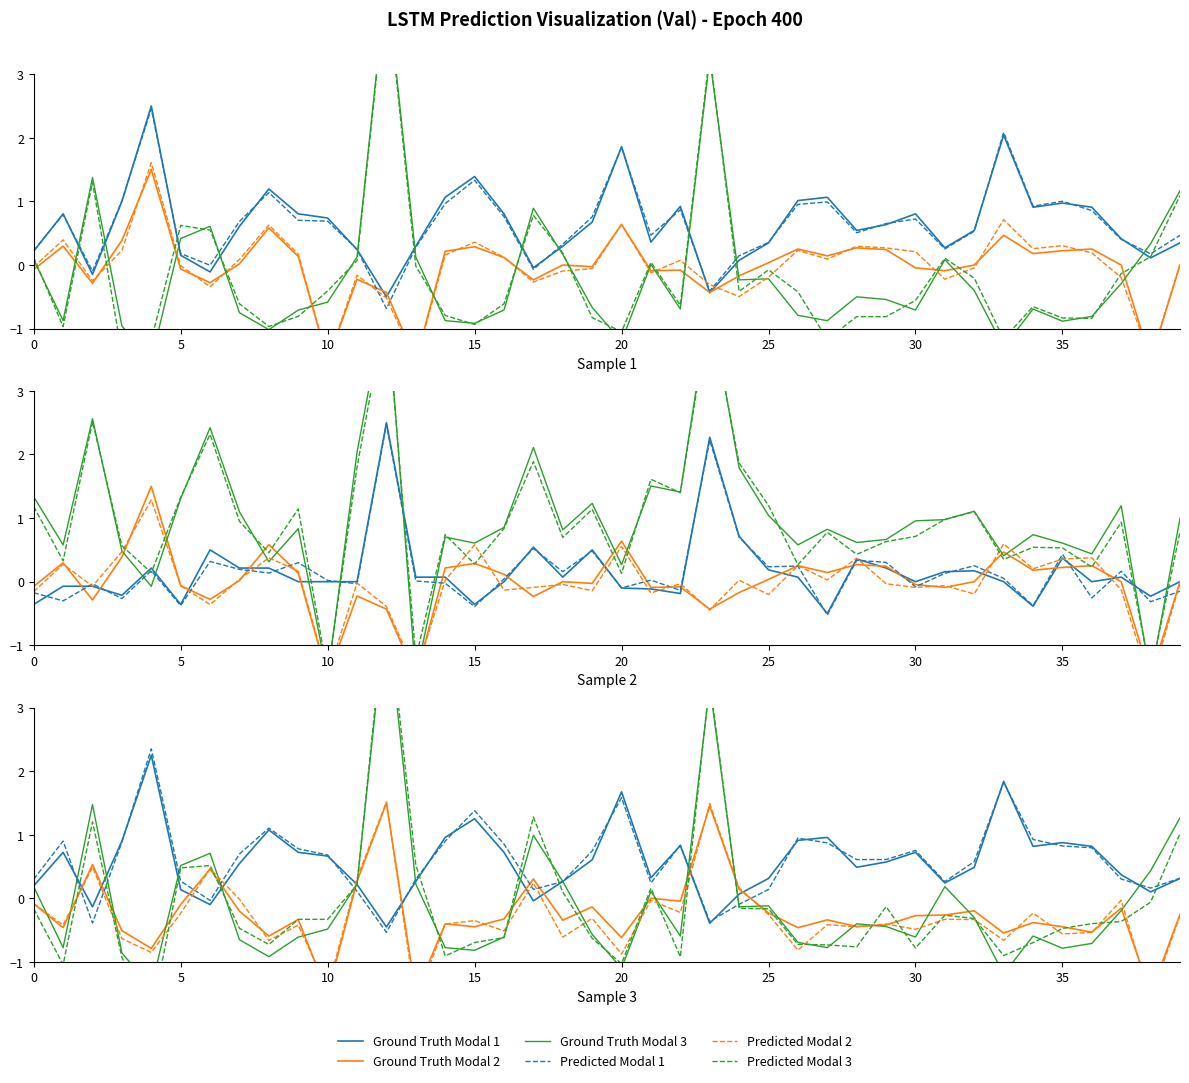

What are all the series names shown in the legend?

Ground Truth Modal 1, Ground Truth Modal 2, Ground Truth Modal 3, Predicted Modal 1, Predicted Modal 2, Predicted Modal 3